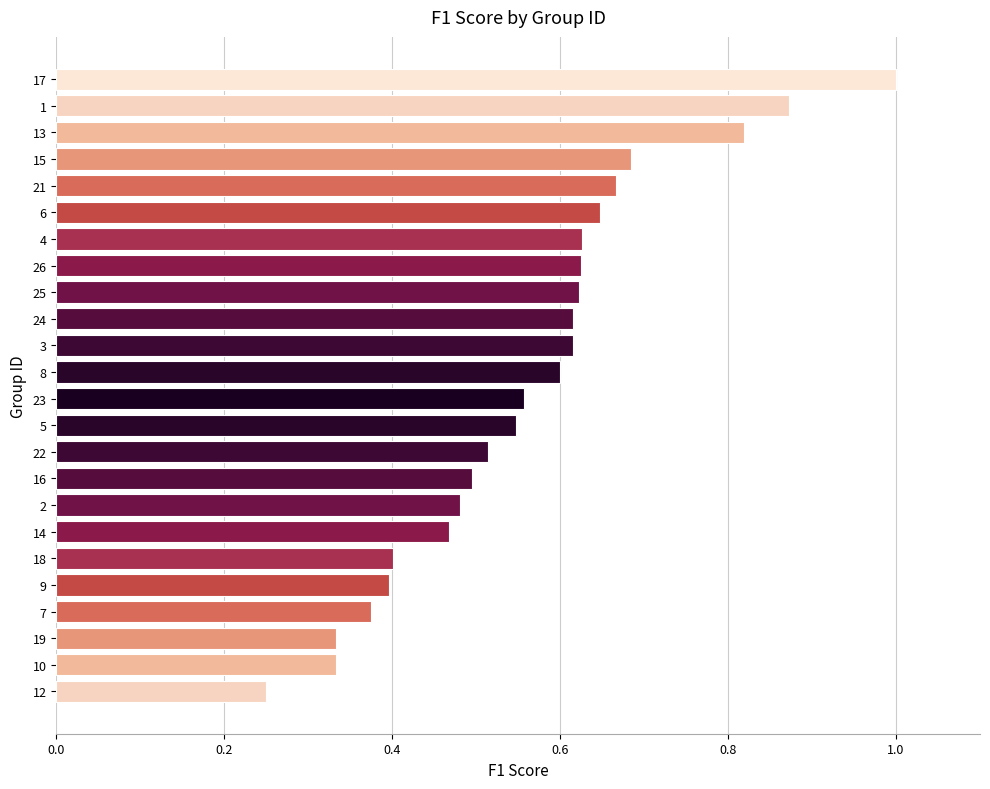

The chart shows a value of 0.4 at 23. True or false?

False